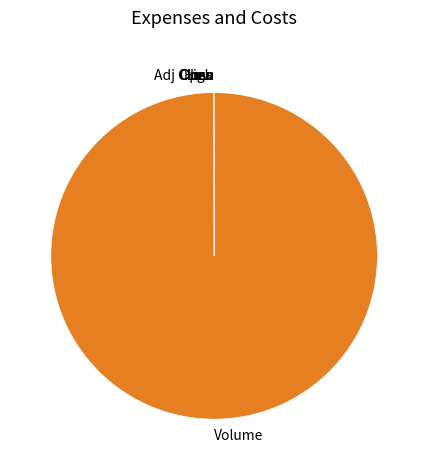

Does any single category account for the majority?

Yes